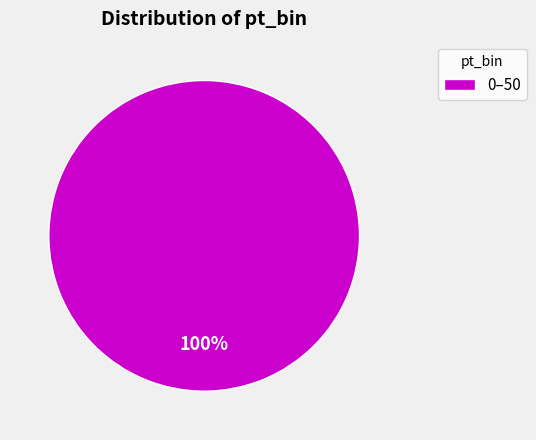

The 0–50 slice represents 100% of the pie. True or false?

True